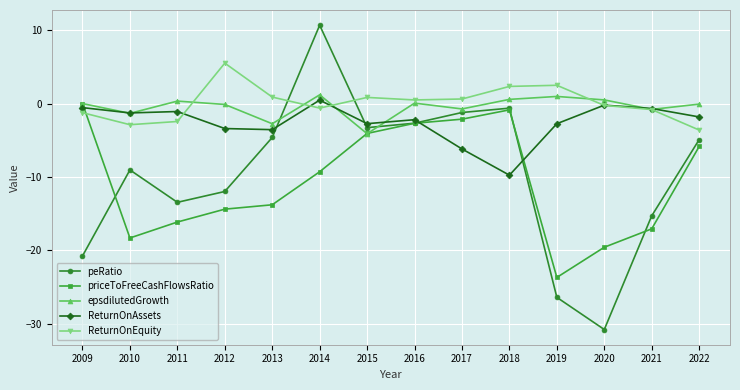

After their last crossing, which series has the higher values: peRatio or ReturnOnEquity?

ReturnOnEquity